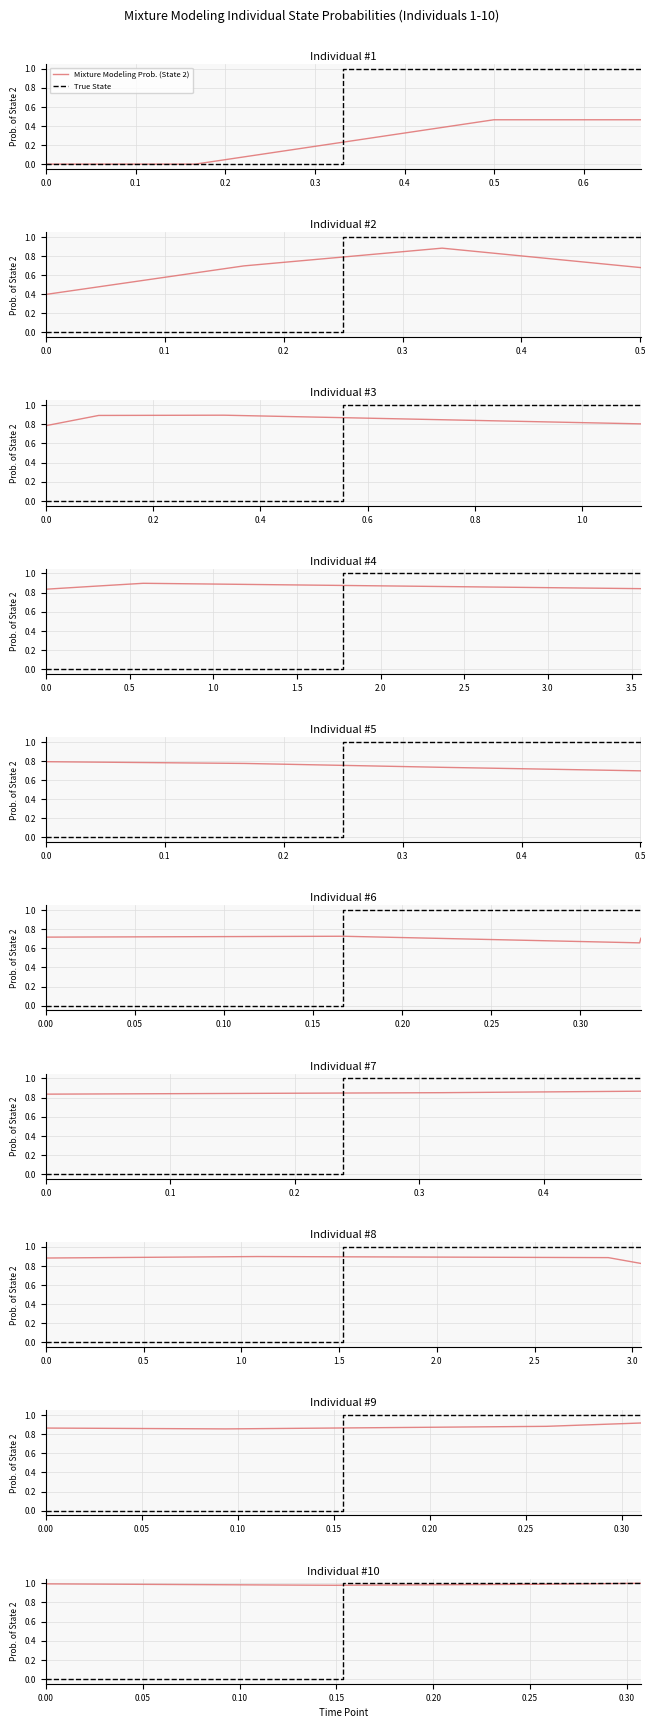

True or false: True State has more than 0 points higher than both neighbors.

False